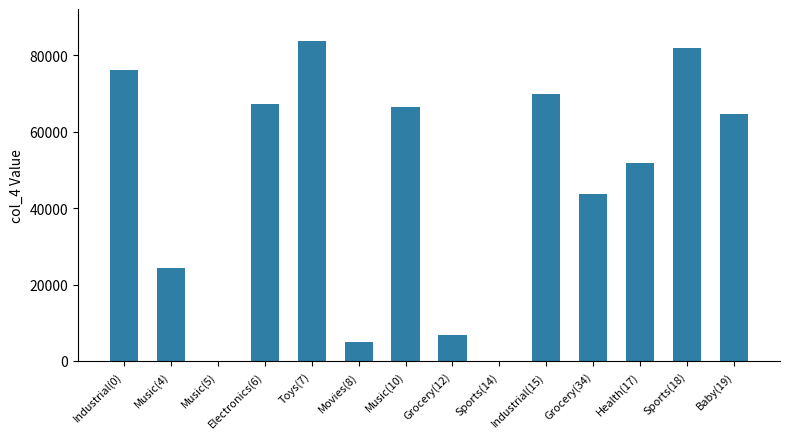

Reading left to right, transcribe all the data shown in this chart.

Industrial(0)=76017	Music(4)=24381	Music(5)=50	Electronics(6)=67302	Toys(7)=83707	Movies(8)=4918	Music(10)=66374	Grocery(12)=6833	Sports(14)=50	Industrial(15)=69847	Grocery(34)=43571	Health(17)=51912	Sports(18)=81959	Baby(19)=64554